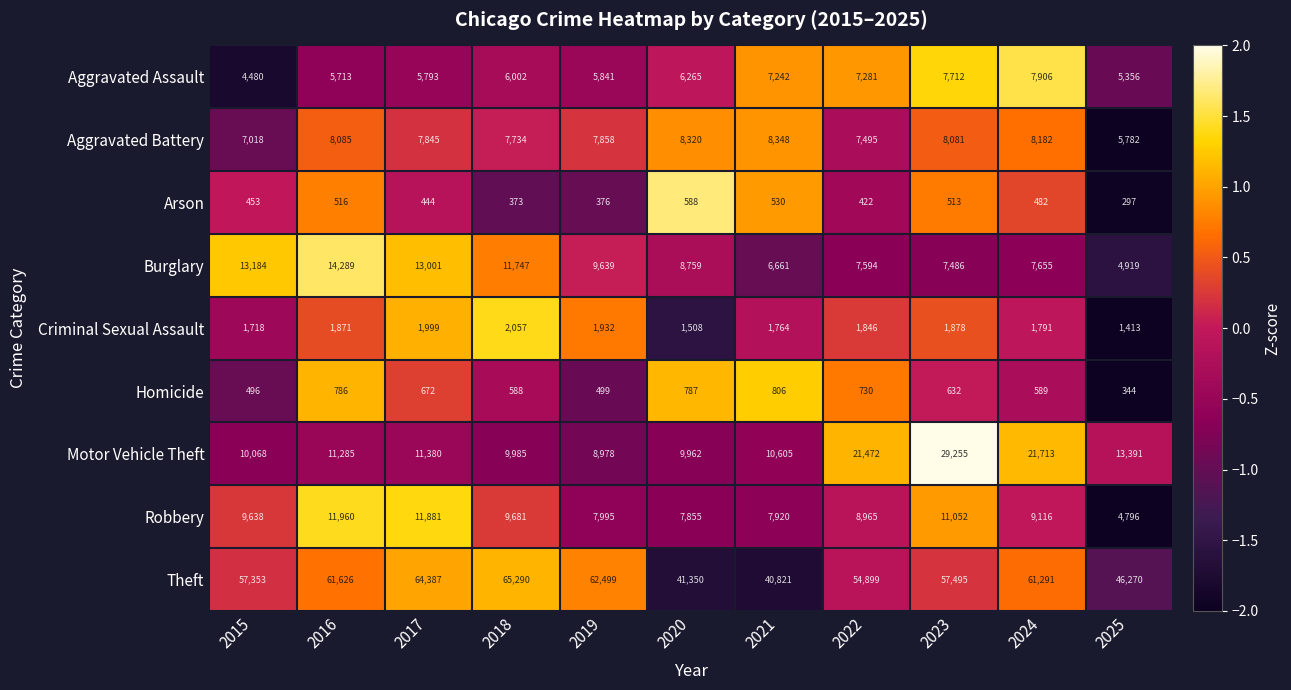

How many categories are shown in the chart?

11